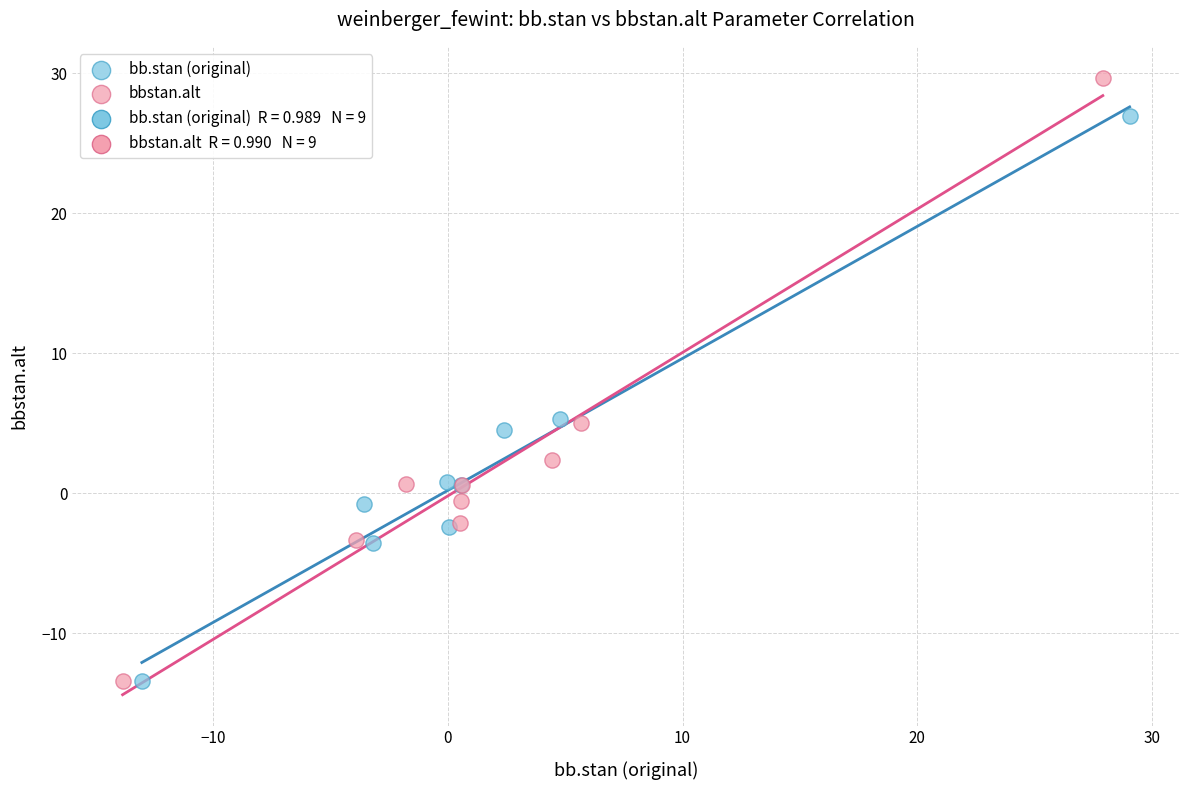

Which series contains the highest Y value?

bbstan.alt